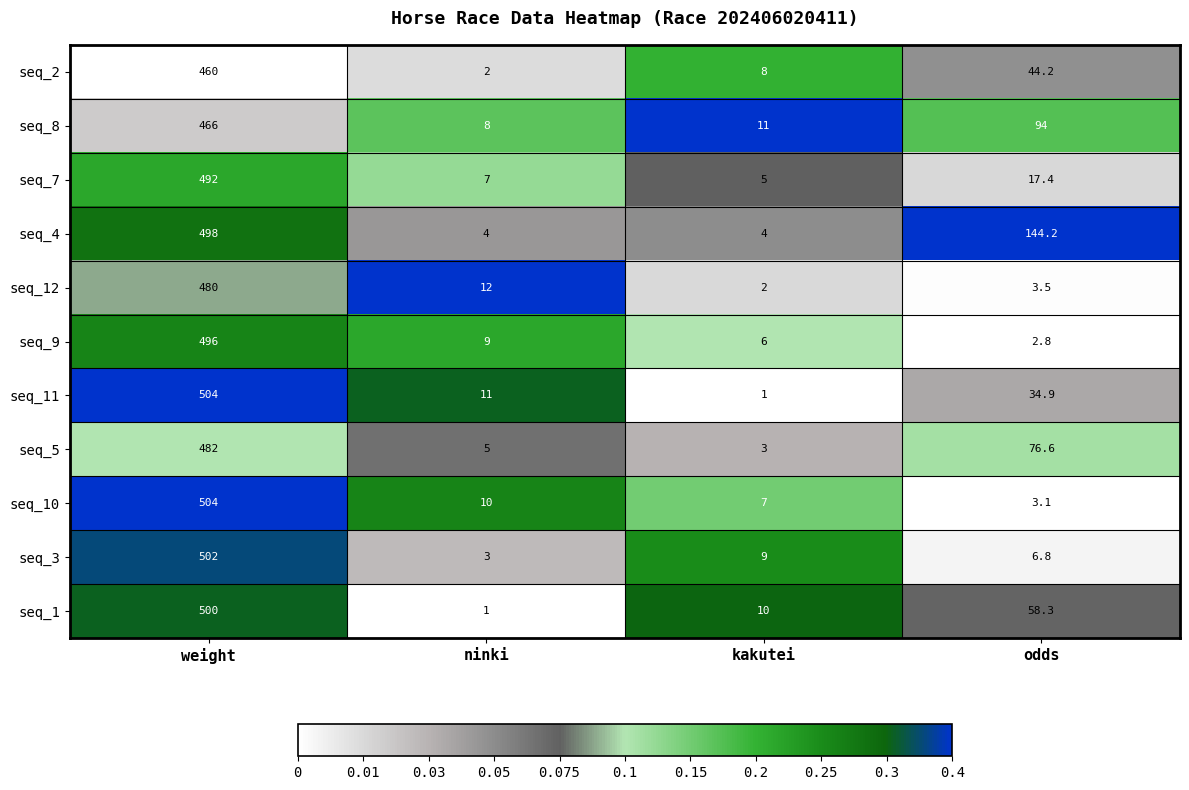

What is the maximum value for seq_2?

460.0